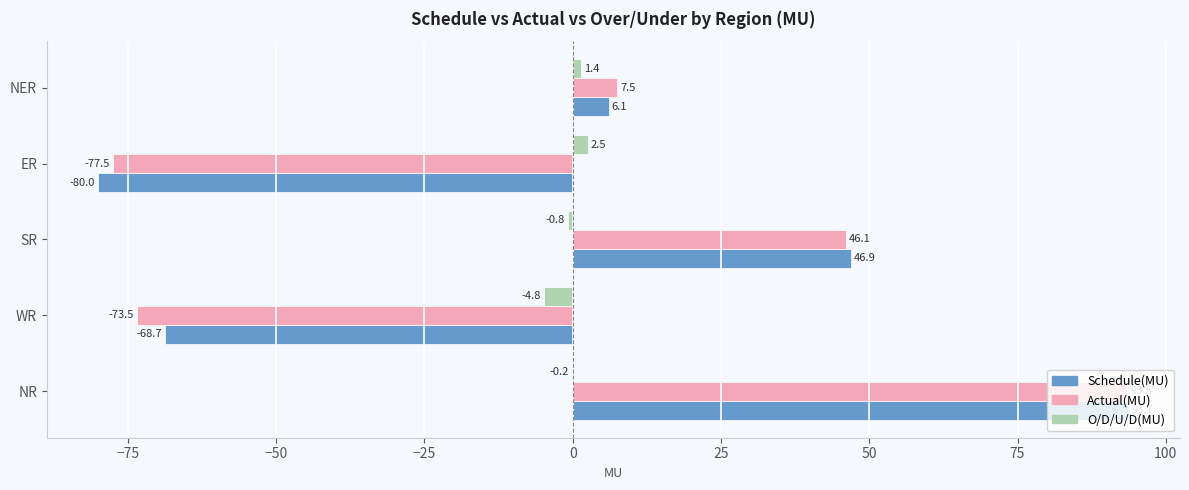

What is the sum of all O/D/U/D(MU) values?

-1.9